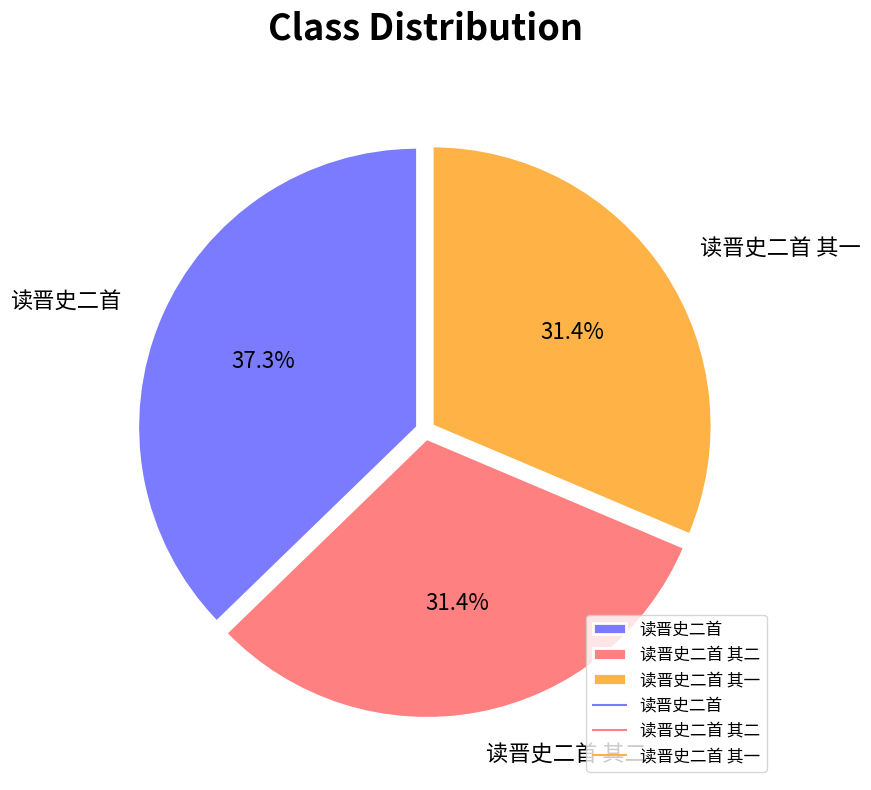

What percentage is the 读晋史二首 其一 slice, to the nearest percent?

31%